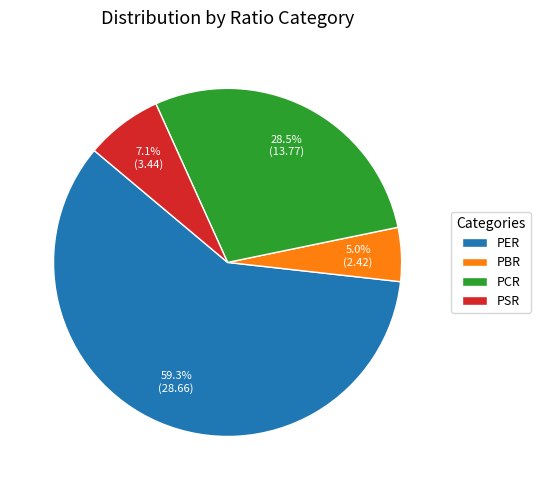

Is it true that PER is 73% of the pie?

False